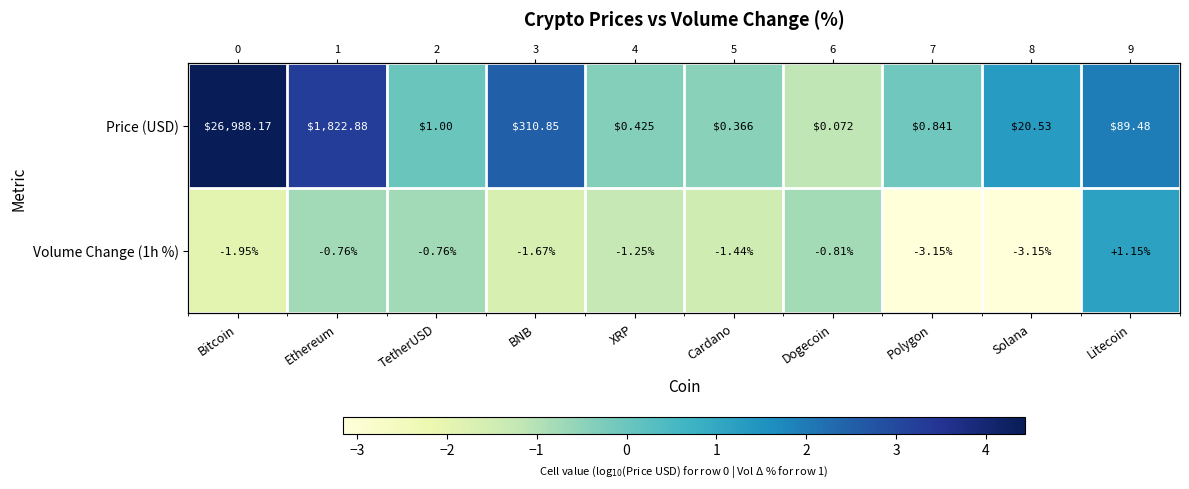

Count the number of categories in the chart.

10